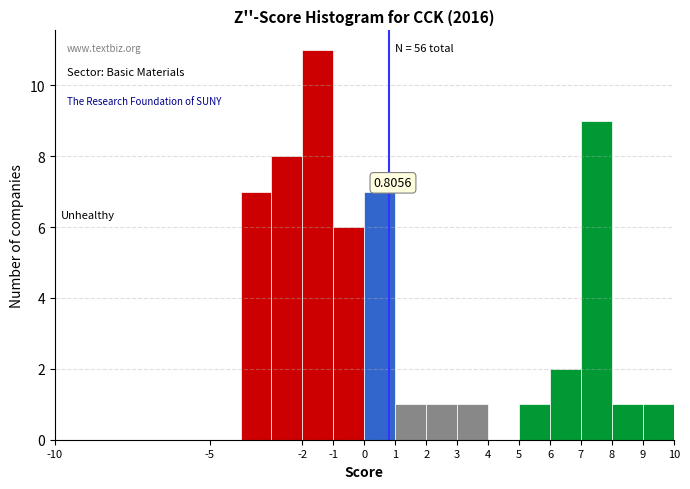

Over which range of the x-axis is the bar tallest?

-2 to -1